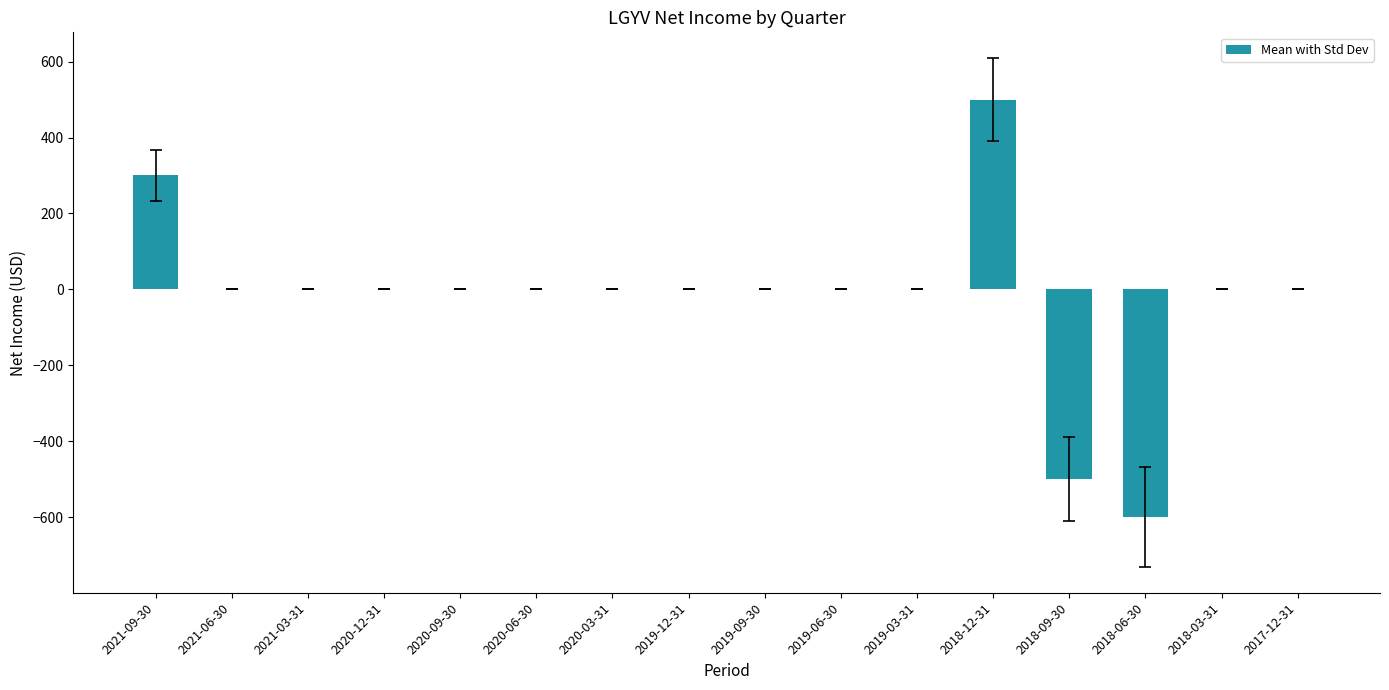

How many series are shown in this chart?

1